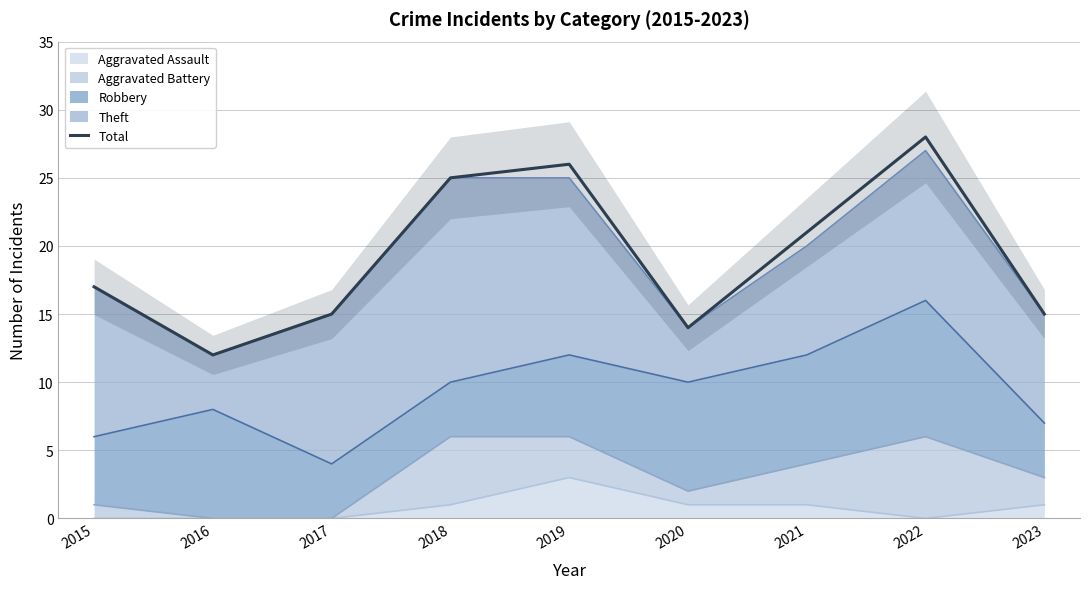

Count the number of values greater than 17.

4